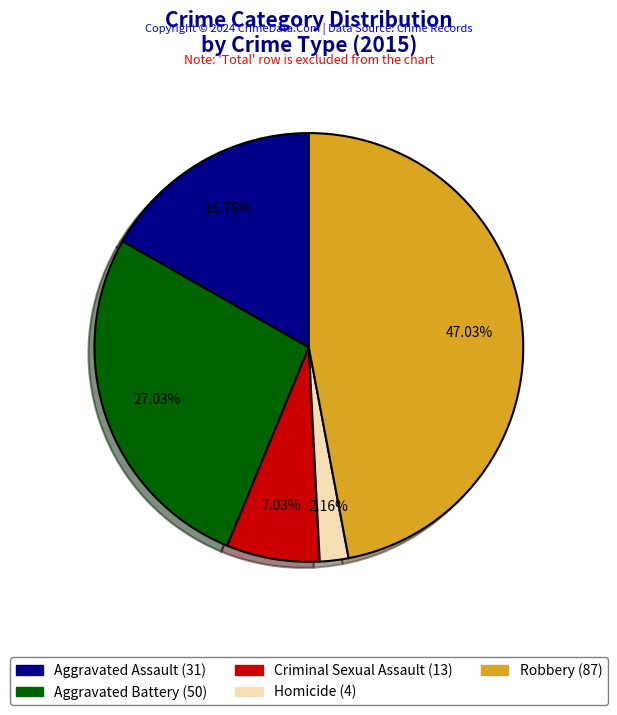

Do Robbery and Criminal Sexual Assault together represent more than half of the pie?

Yes